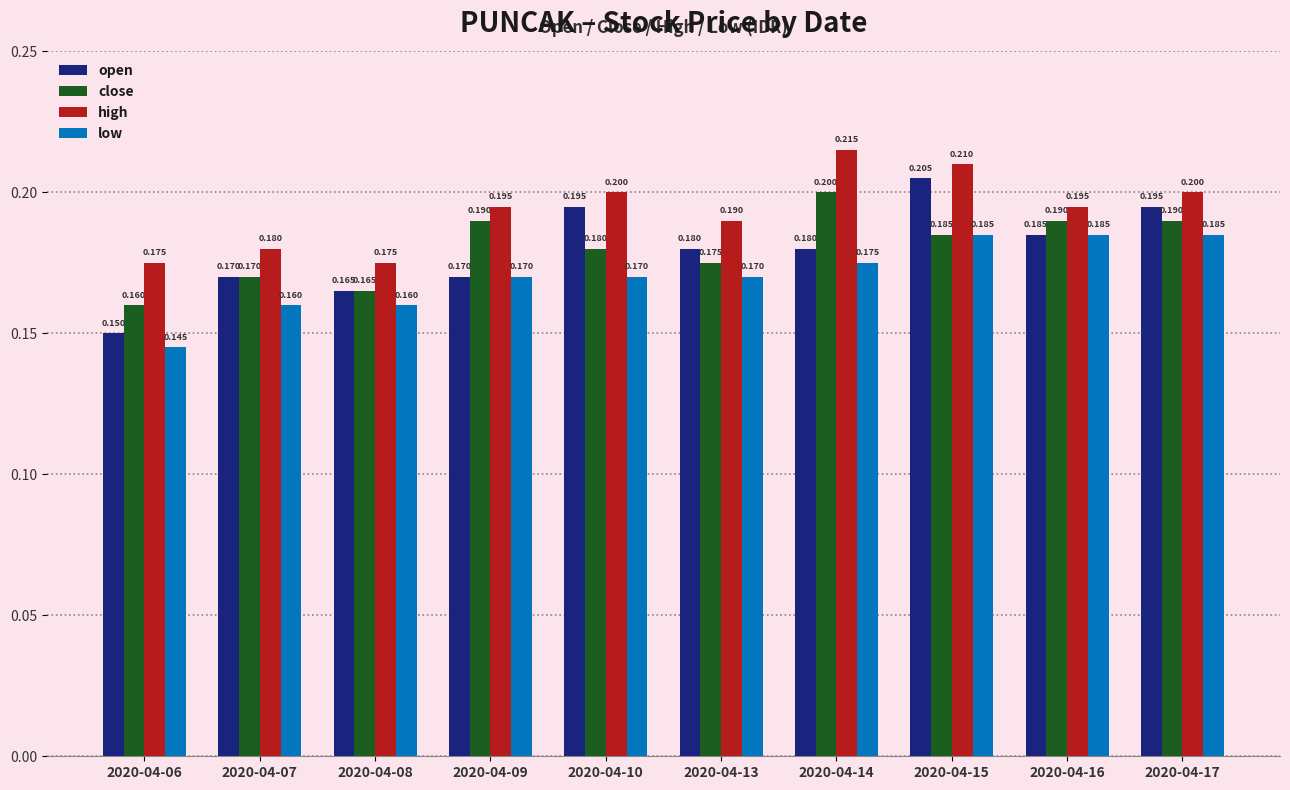

Between 2020-04-08 and 2020-04-14, which series saw the biggest shift?

high